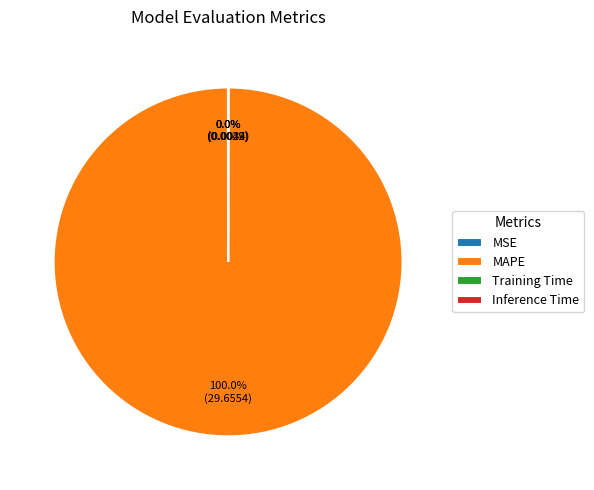

Which category accounts for the majority?

MAPE